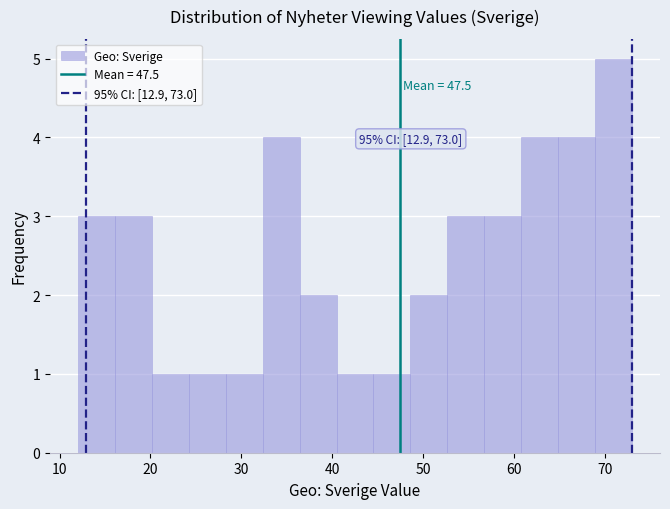

Over which range of the x-axis is the bar tallest?

69 to 73